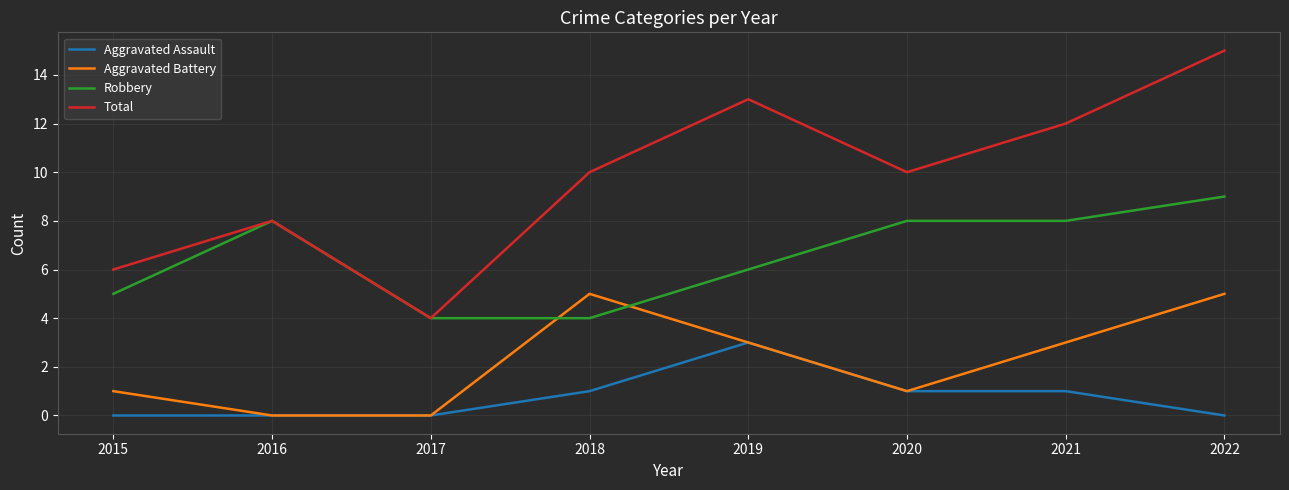

What value does the Robbery series have at 2020?

8